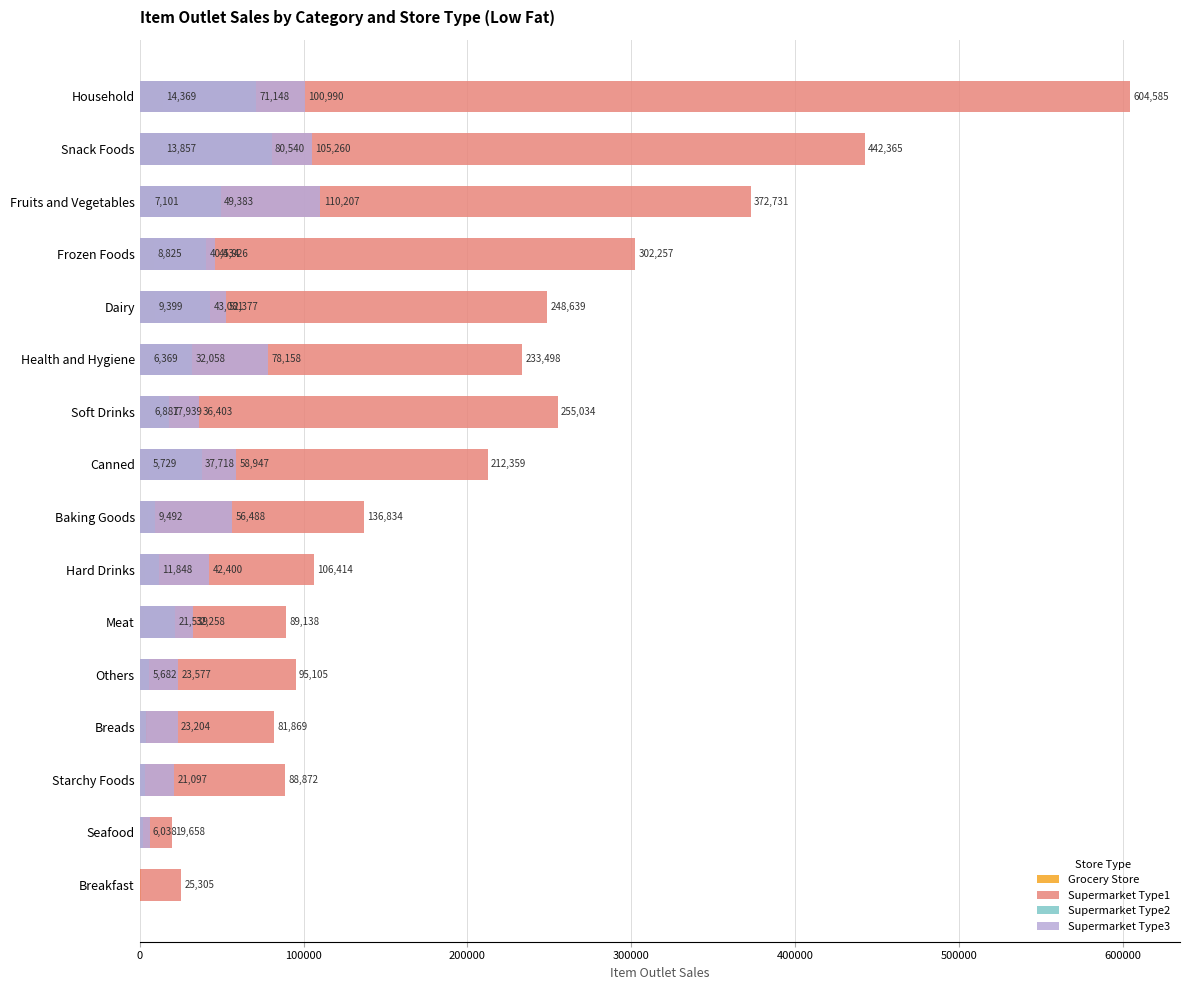

What is the difference between the maximum and minimum values in the Supermarket Type1 series?

584926.6